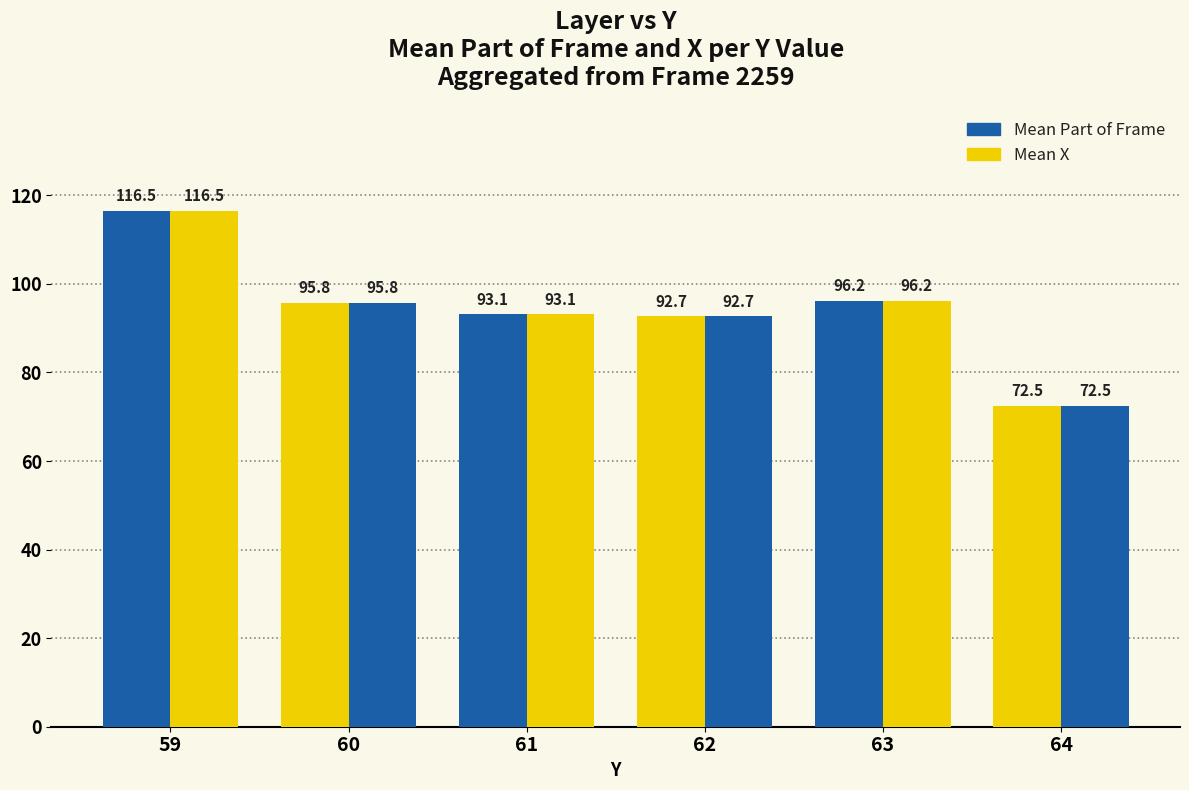

Is it true that Mean X equals 96.2 at 63?

True